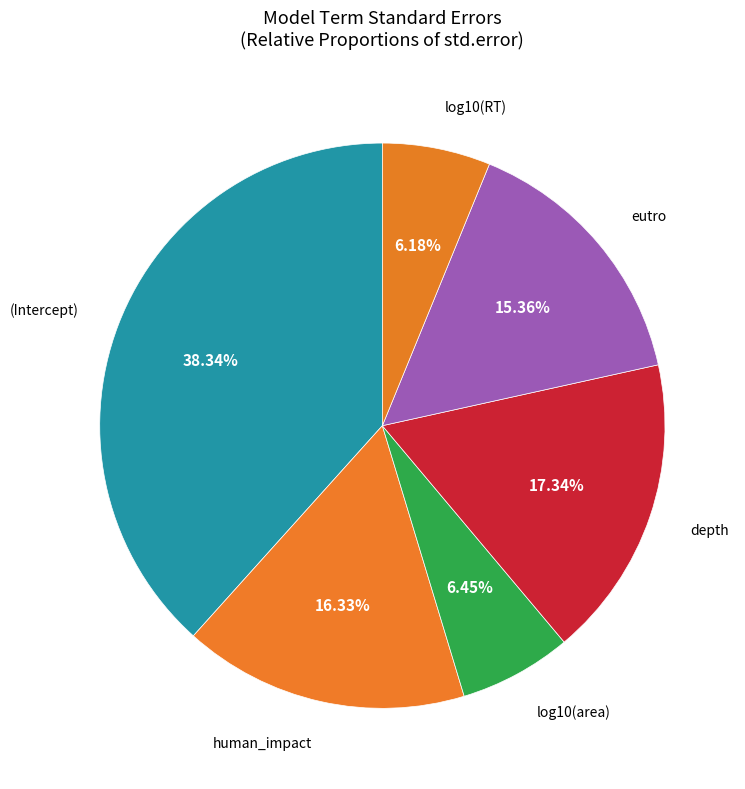

How many segments does this pie chart have?

6